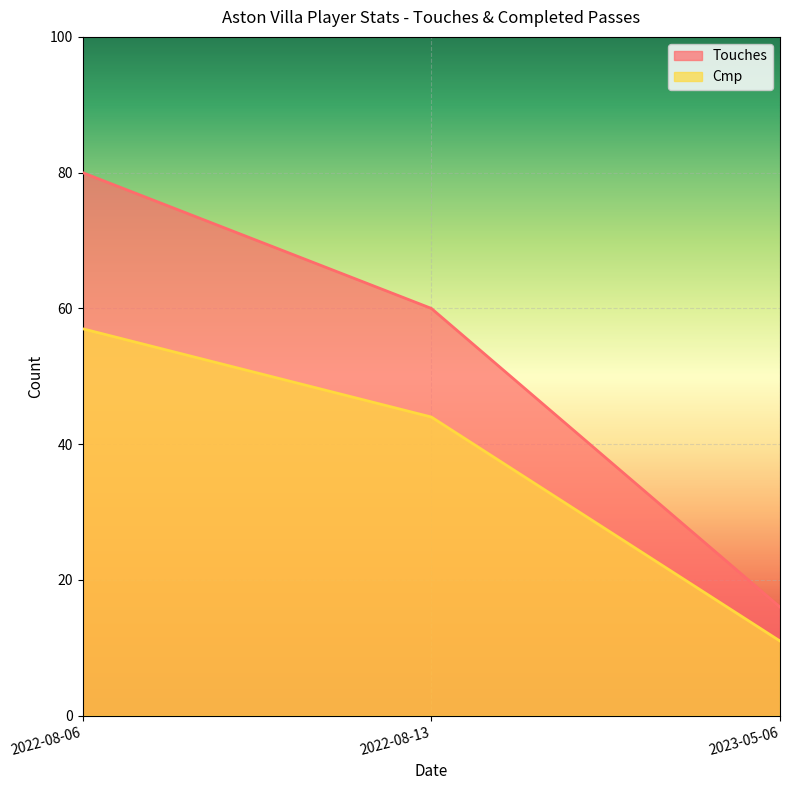

Between 2022-08-06 and 2023-05-06, which is larger?

2022-08-06